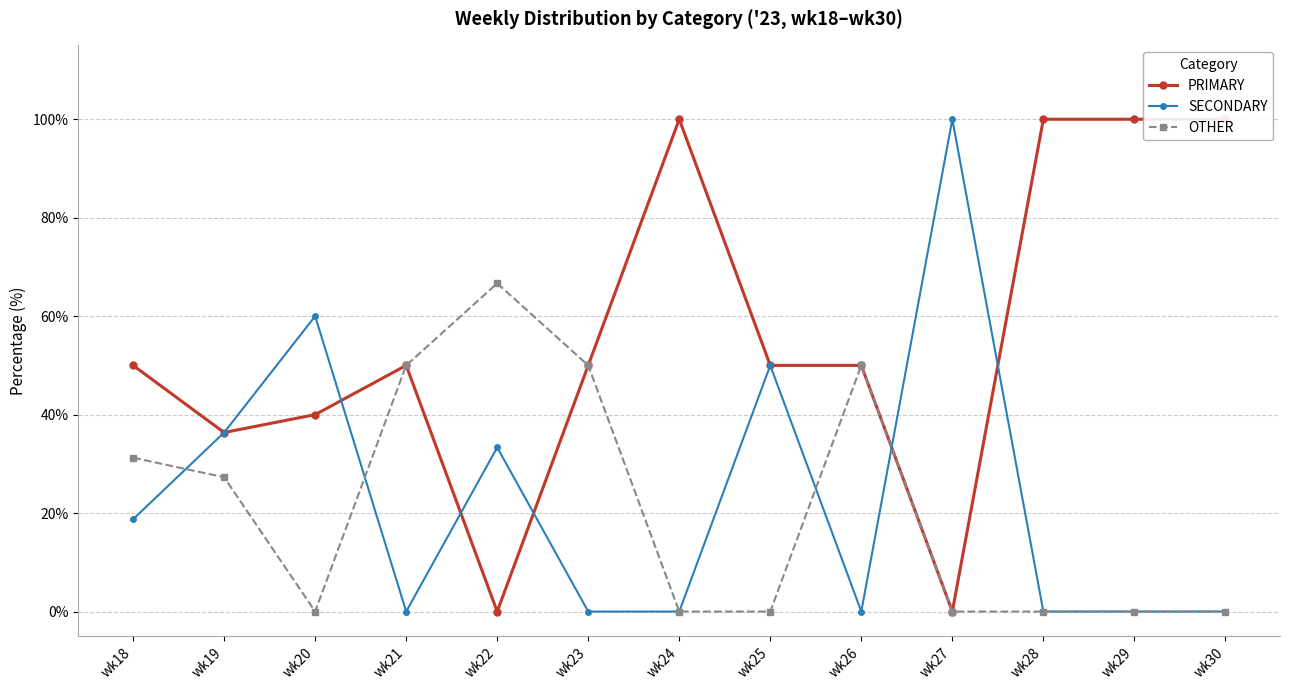

How many categories are shown in the chart?

13